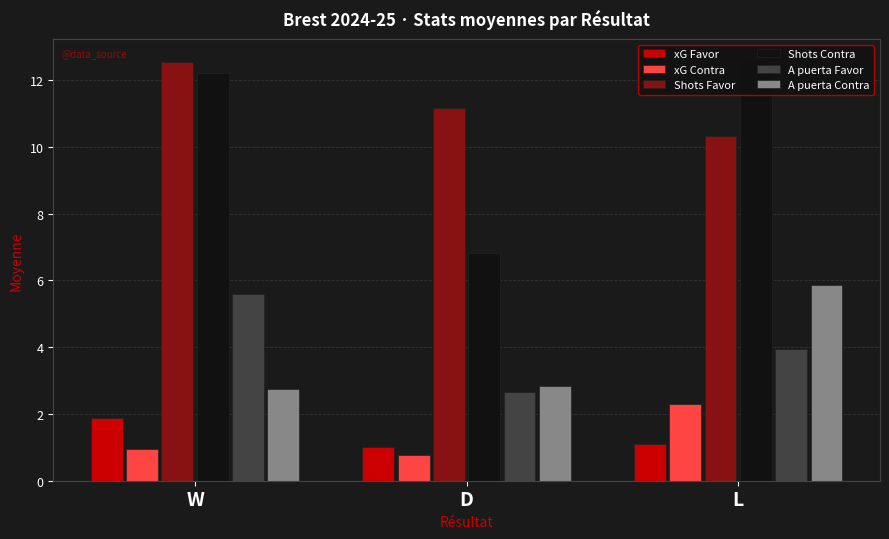

What is the average value of the xG Favor series?

1.3